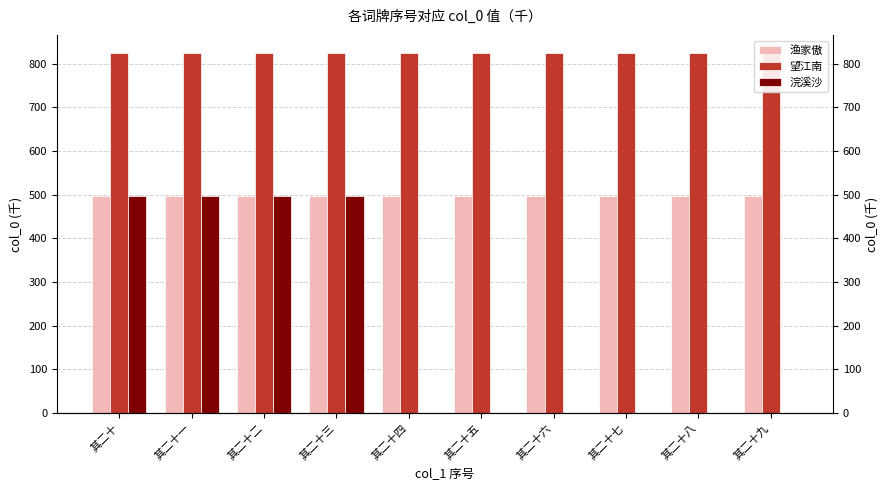

What is the sum of all 渔家傲 values?

4961.5